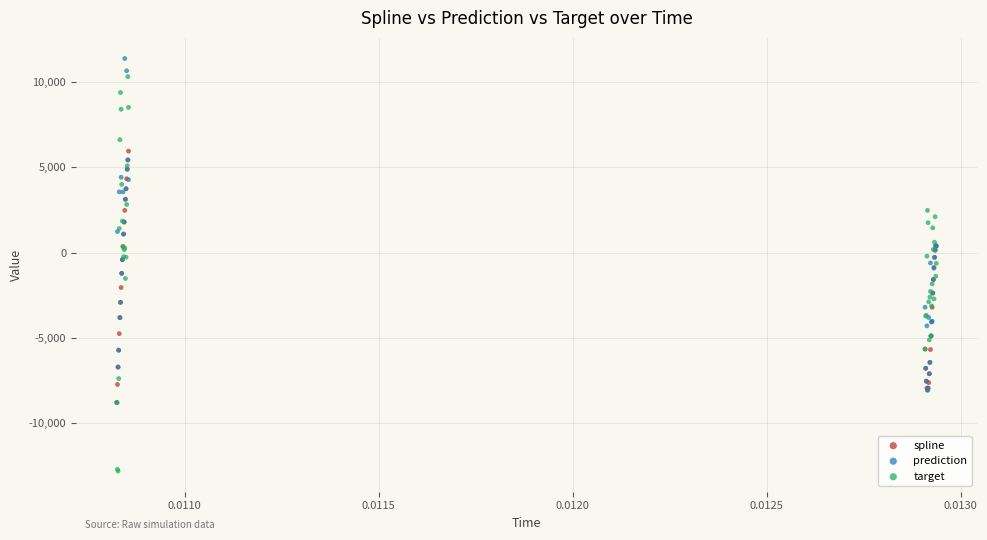

Which series has the largest Y range (max minus min)?

target